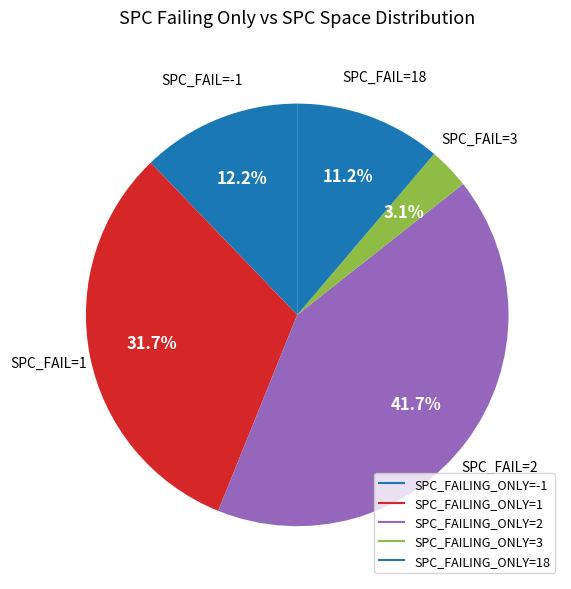

How many slices are in this pie chart?

5